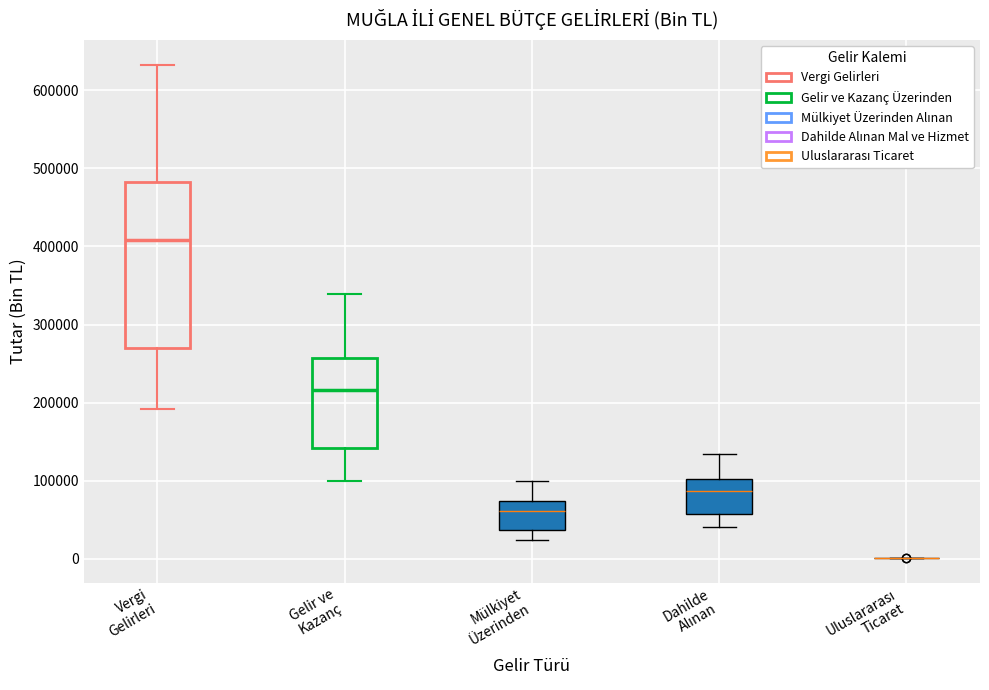

Reading left to right, read every box against the y-axis: the position of its median line, the range the box covers, and the ends of its whiskers. The values are not printed on the chart, so give them approximately, as read against the axis.

Vergi Gelirleri: median 410000, box 270000 to 480000, whiskers 190000 to 630000
Gelir ve Kazanç: median 220000, box 140000 to 260000, whiskers 100000 to 340000
Mülkiyet Üzerinden: median 60000, box 40000 to 70000, whiskers 20000 to 100000
Dahilde Alınan: median 90000, box 60000 to 100000, whiskers 40000 to 130000
Uluslararası Ticaret: box collapsed to a line at 0, whiskers 0 to 0